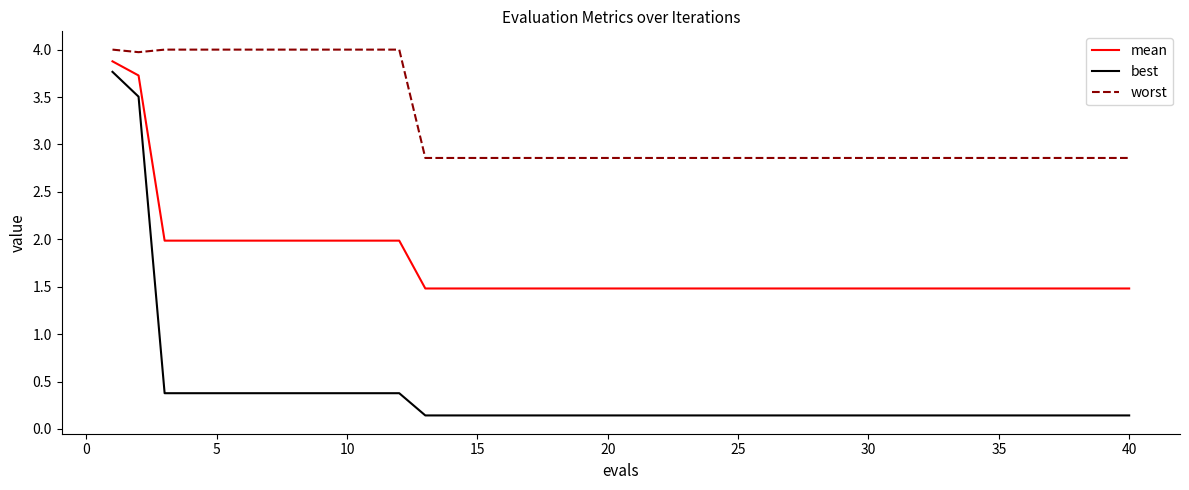

What is the maximum value for mean?

3.9